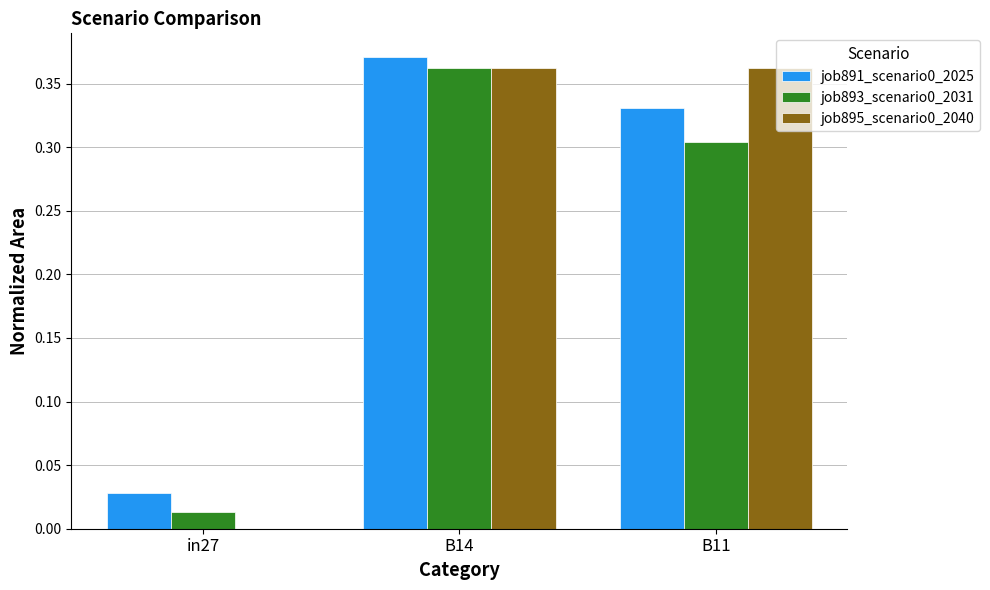

What is the total value across all series at B14?

1.1